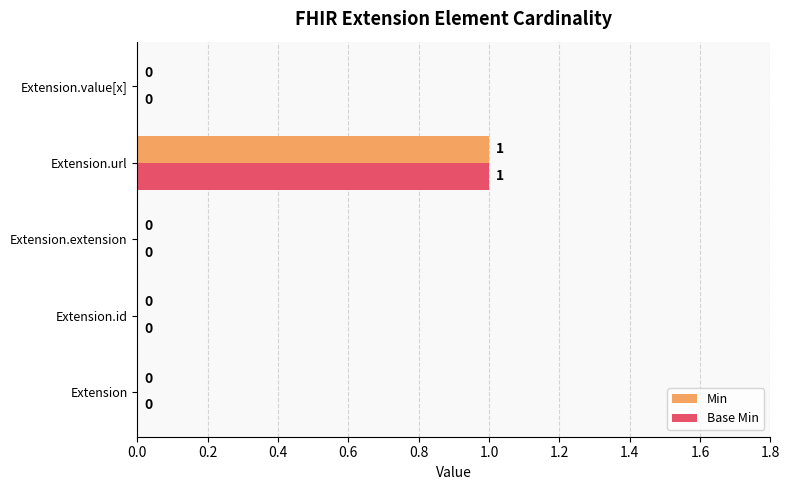

Is it true that Min equals 0 at Extension?

True